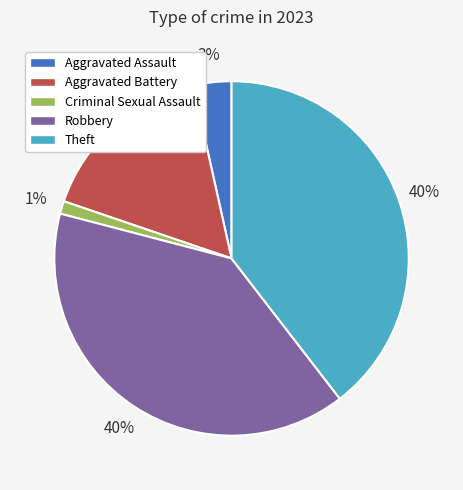

Combined, do Aggravated Battery and Aggravated Assault account for over 50%?

No